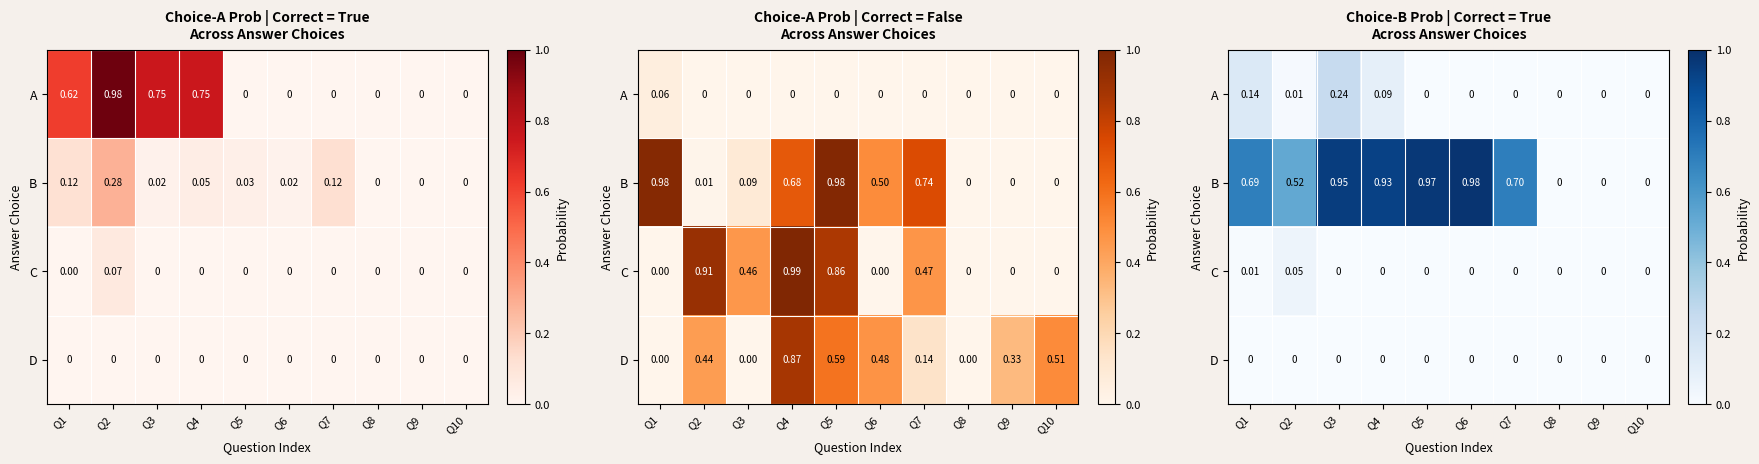

Count the number of data series in this chart.

4